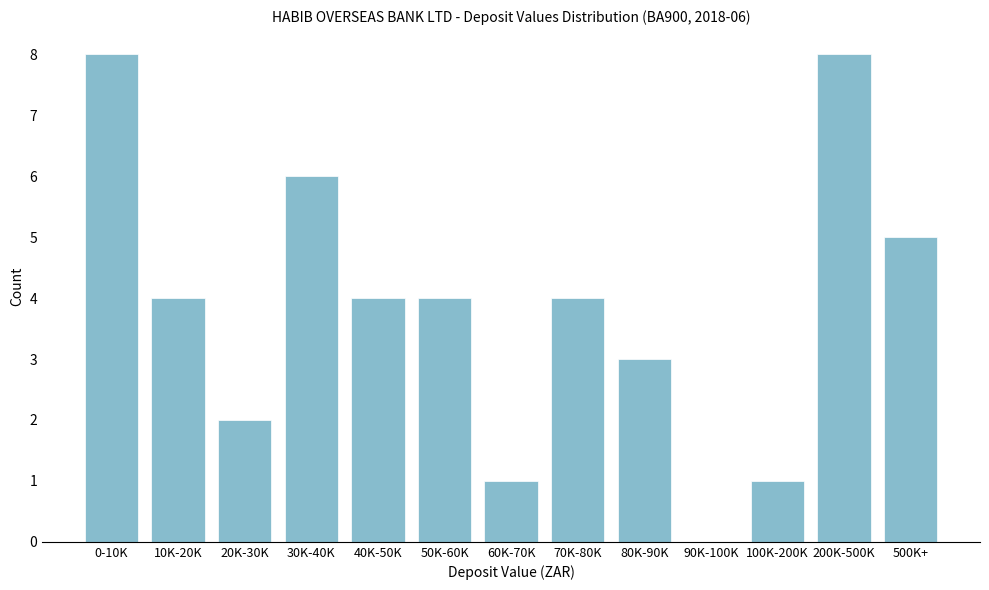

Reading right to left, what are all the values shown in this chart?

500K+=5	200K-500K=8	100K-200K=1	90K-100K=0	80K-90K=3	70K-80K=4	60K-70K=1	50K-60K=4	40K-50K=4	30K-40K=6	20K-30K=2	10K-20K=4	0-10K=8